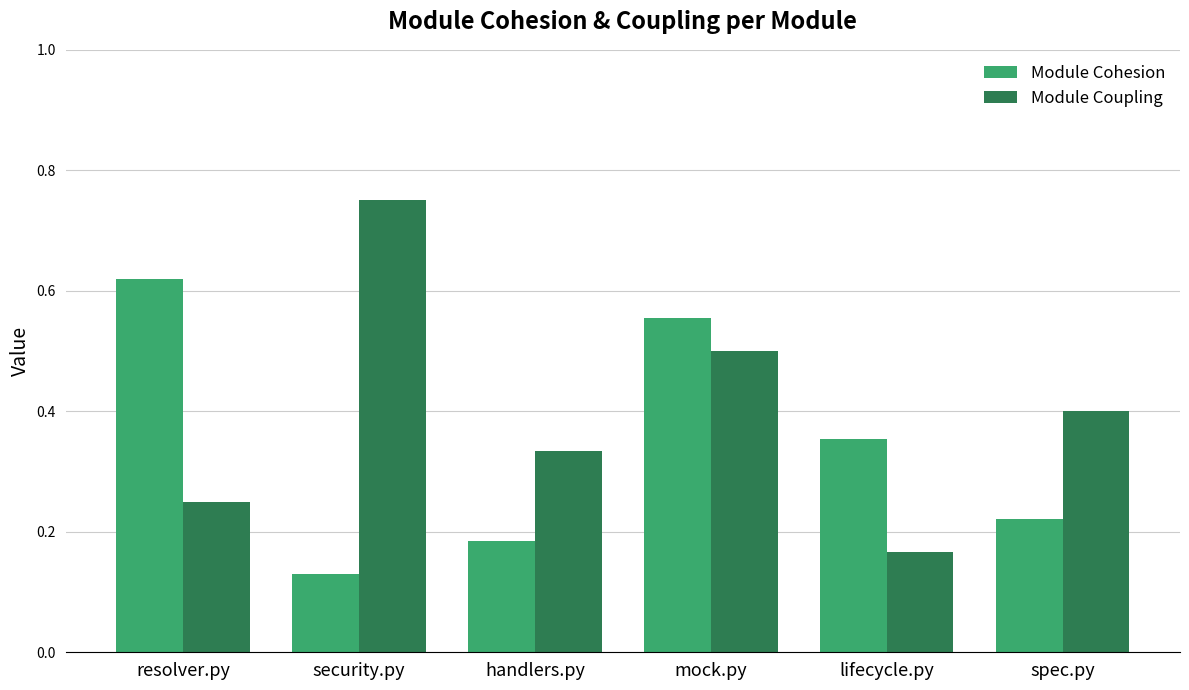

Which series has the widest spread of values?

Module Coupling